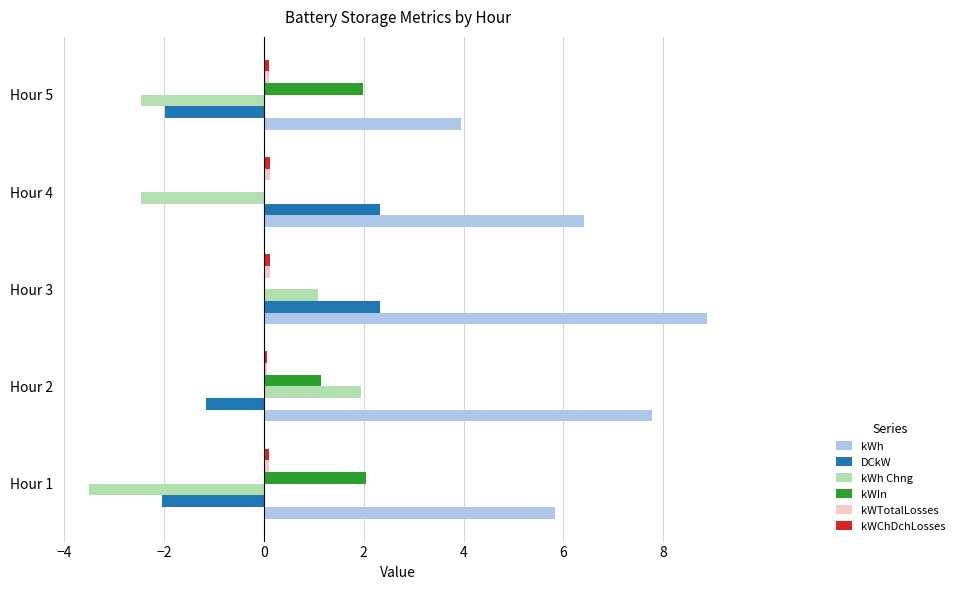

What is the maximum value for DCkW?

2.3